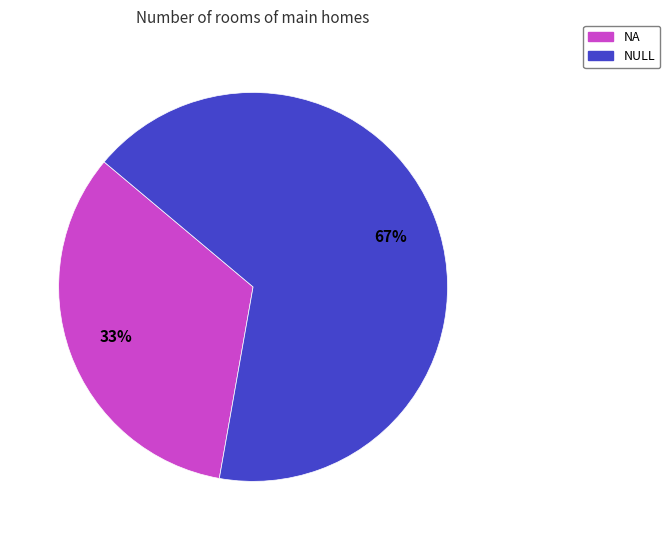

To the nearest percent, what is the combined percentage of NA and NULL?

100%